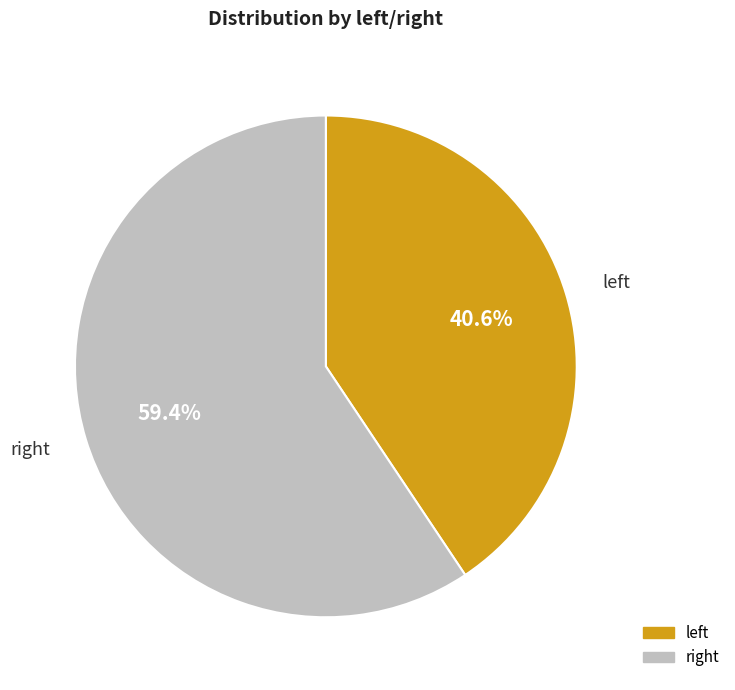

To the nearest percent, what is the average slice percentage?

50%